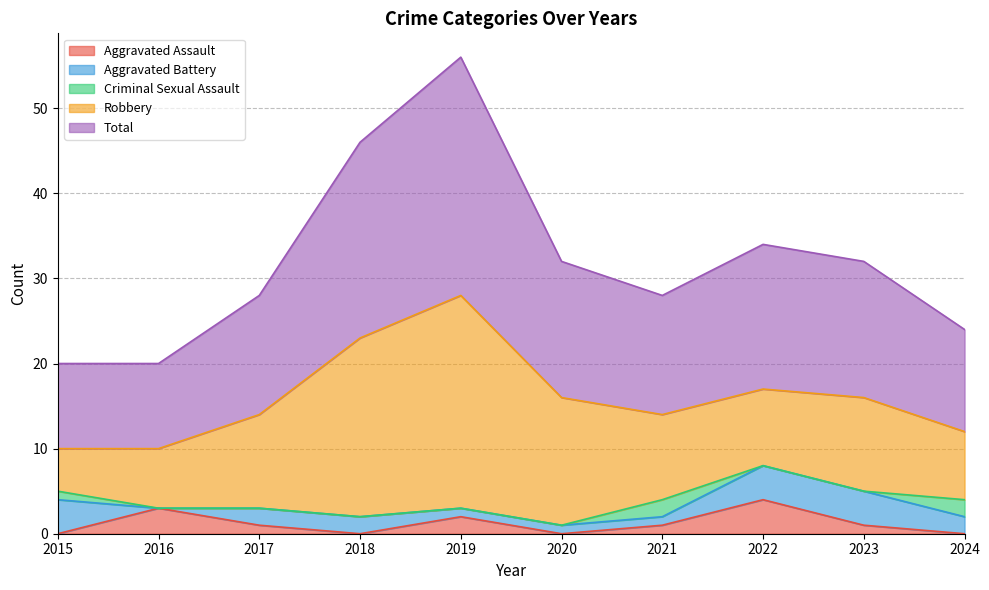

Does the chart have visible grid lines?

Yes